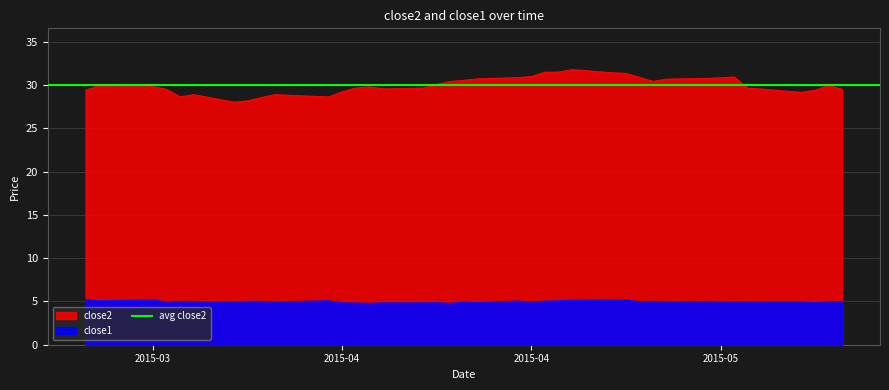

At which category does close1 reach its first local peak?

2015-03